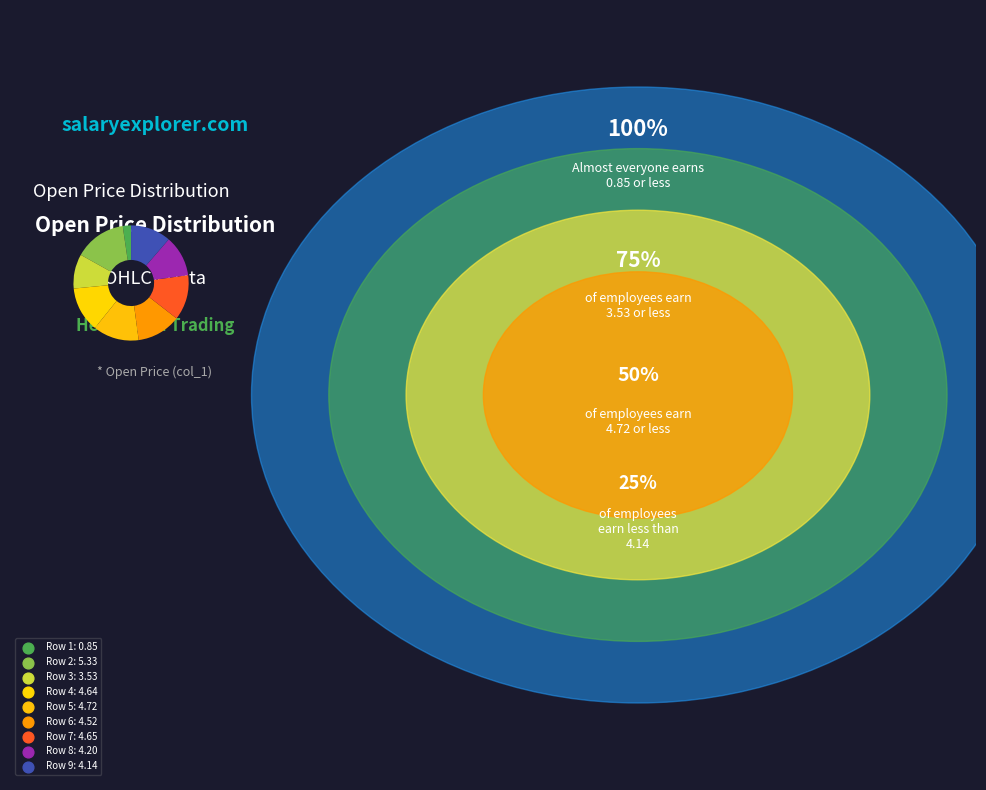

How many slices are in this pie chart?

9